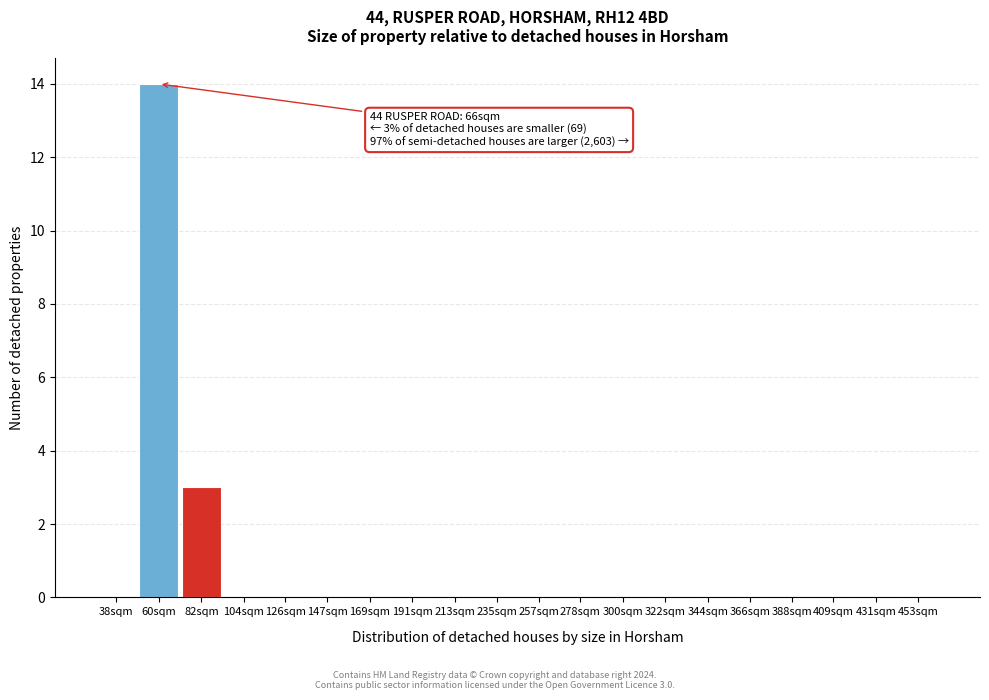

Reading left to right, transcribe all the data shown in this chart.

38sqm=0	60sqm=14	82sqm=3	104sqm=0	126sqm=0	147sqm=0	169sqm=0	191sqm=0	213sqm=0	235sqm=0	257sqm=0	278sqm=0	300sqm=0	322sqm=0	344sqm=0	366sqm=0	388sqm=0	409sqm=0	431sqm=0	453sqm=0